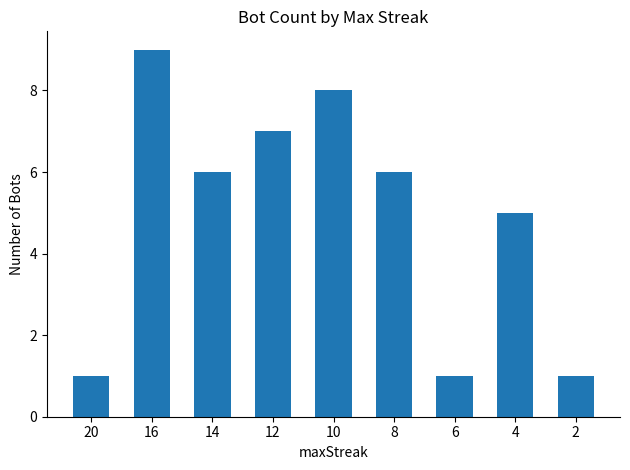

How many bars are there in total?

9